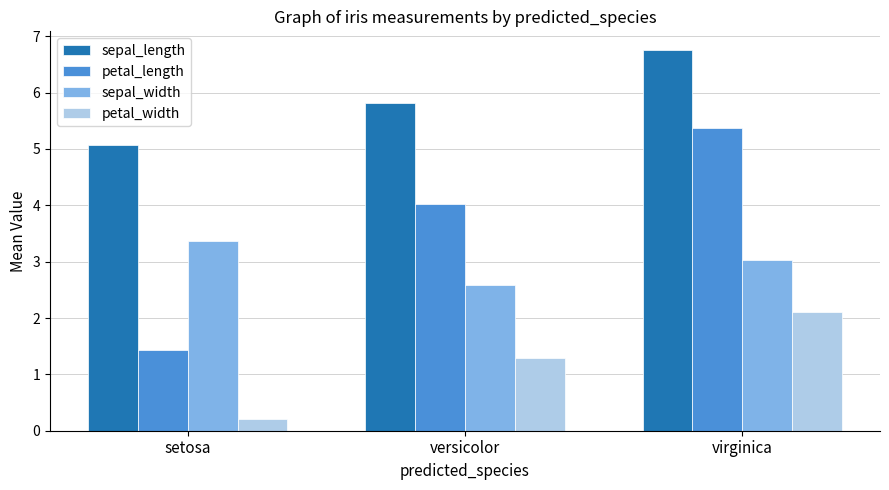

What is the minimum value shown in the chart?

0.2